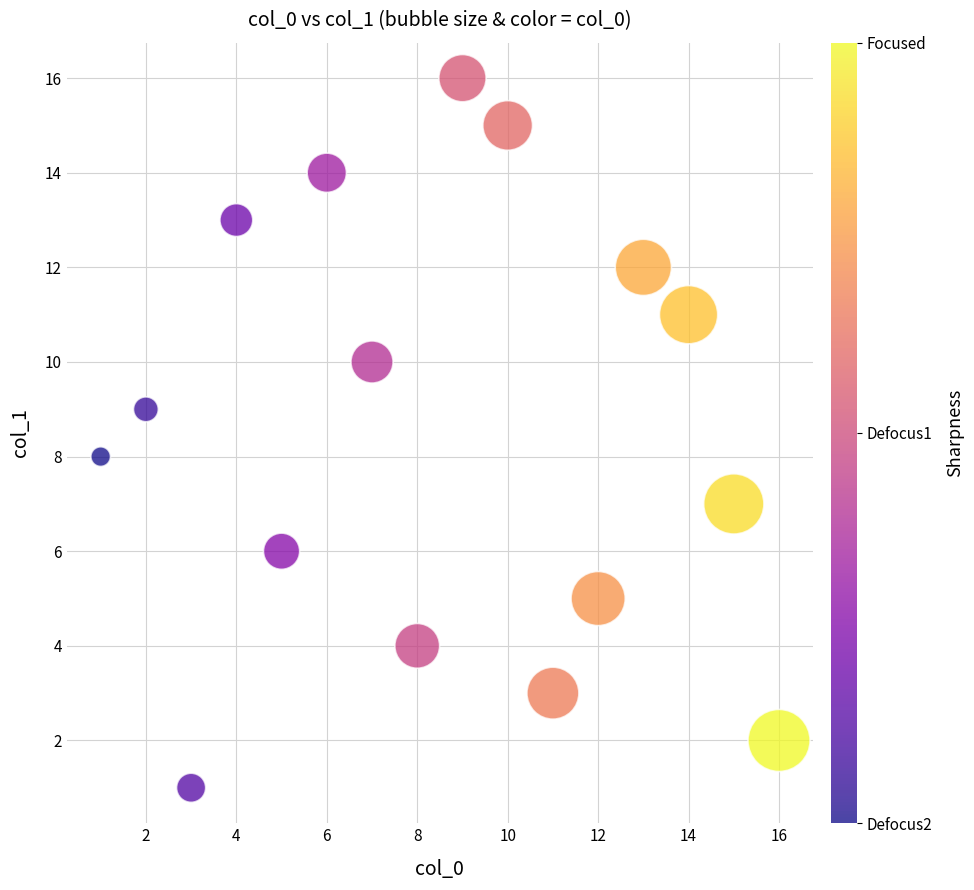

What is the range of X values (max minus min)?

15